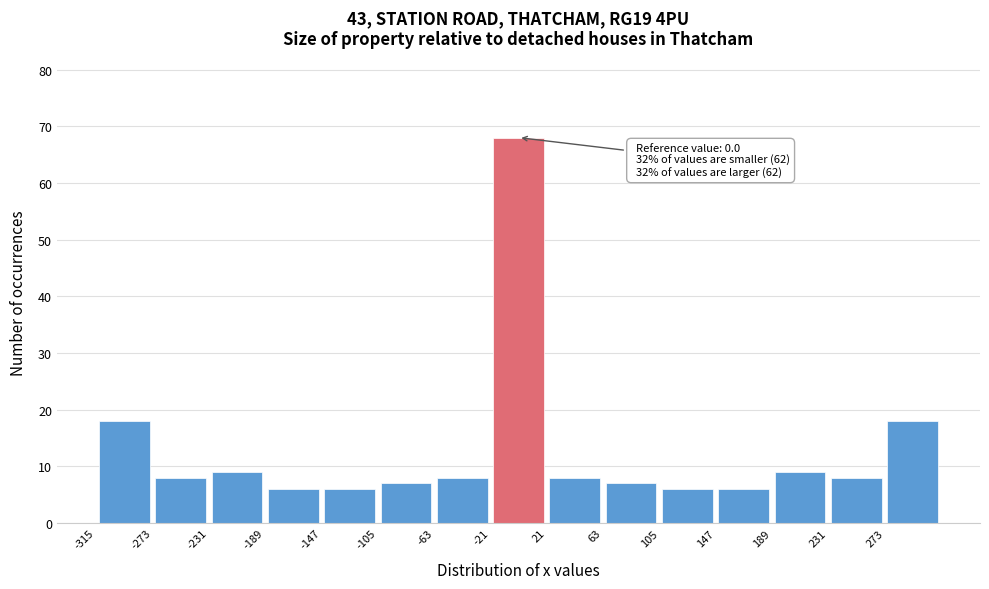

Over which range of the x-axis is the bar tallest?

-21 to 21